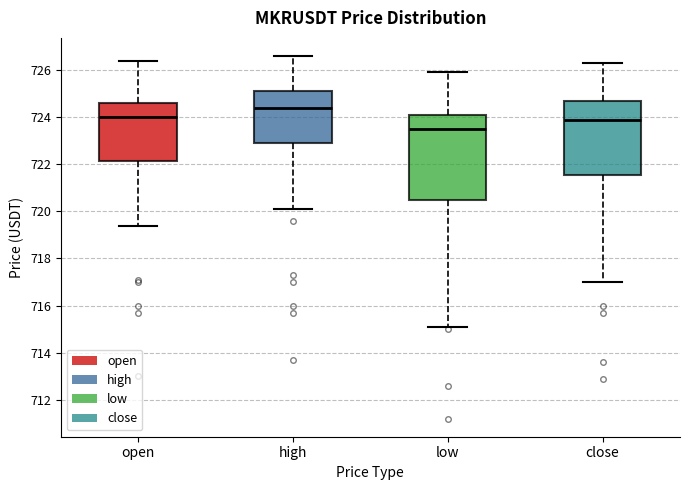

Which box is the tallest, from its lower edge to its upper edge?

low